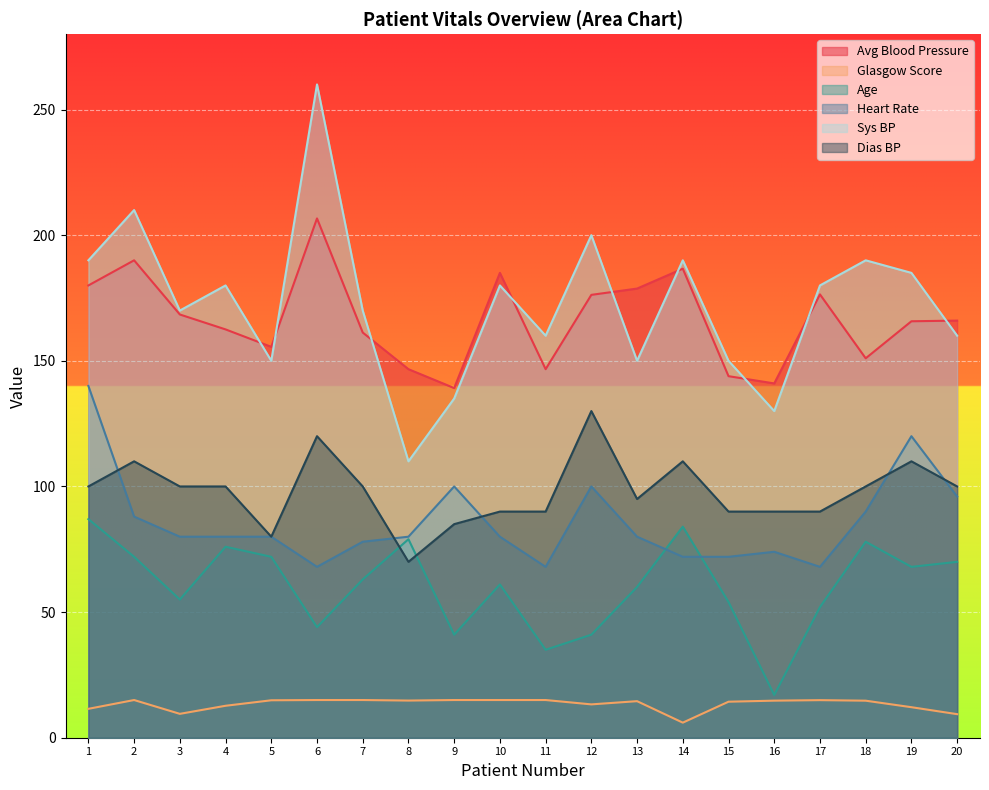

What is the minimum value for Dias BP?

70.0